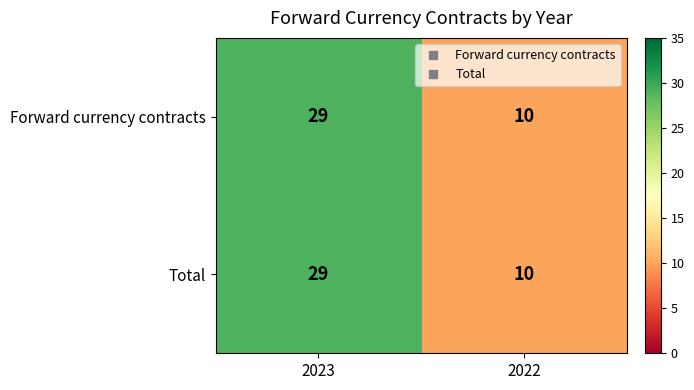

What is the total value across all series at 2023?

58